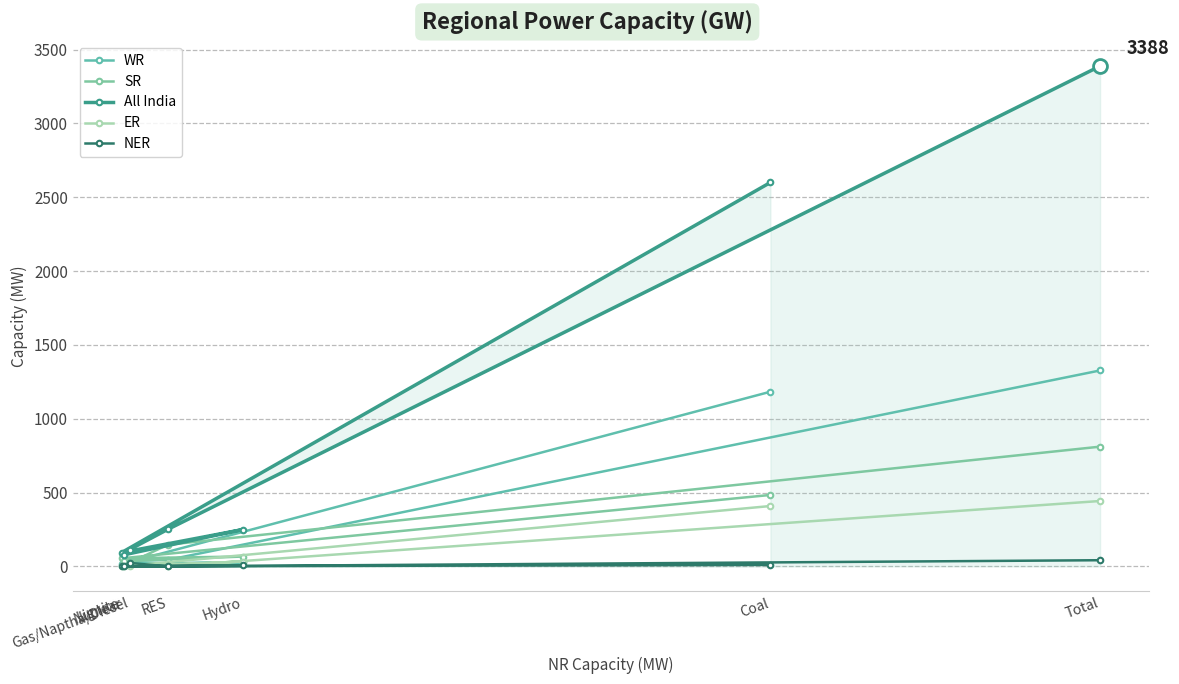

Is the value of WR at Hydro greater than the value of ER at Nuclear?

Yes